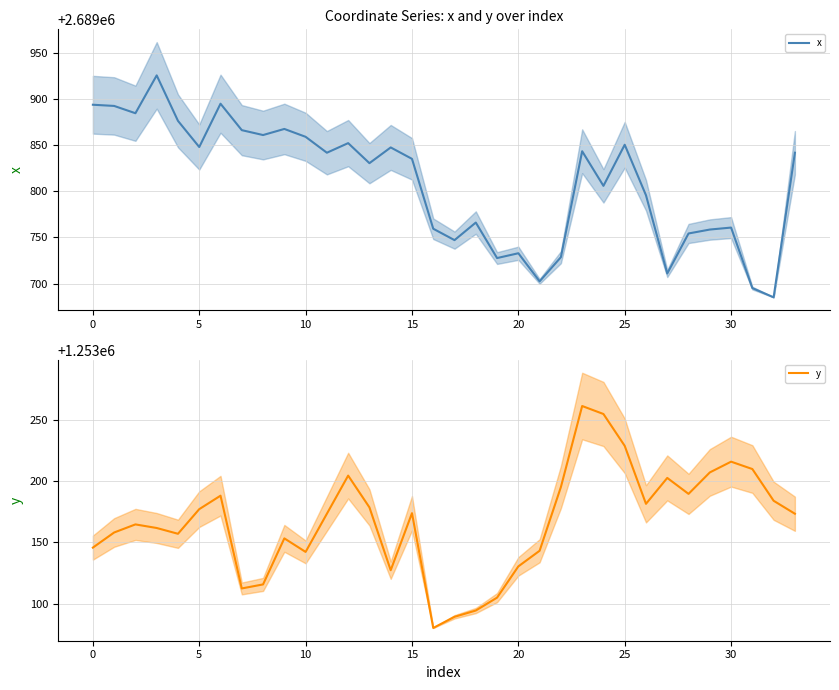

What are all the series names shown in the legend?

x, y